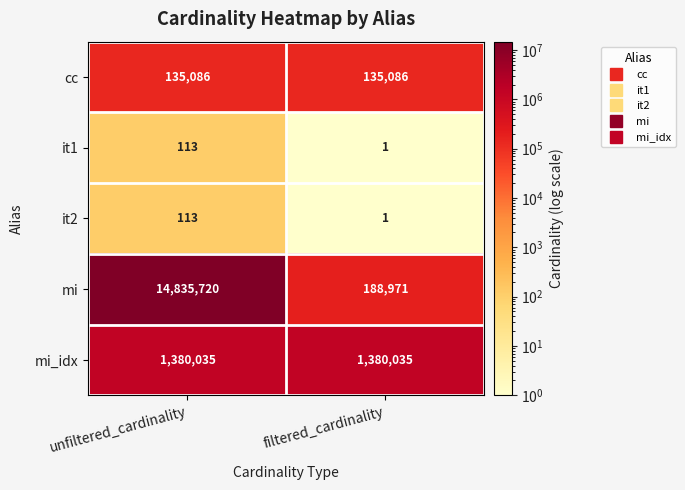

Which series has the widest spread of values?

mi